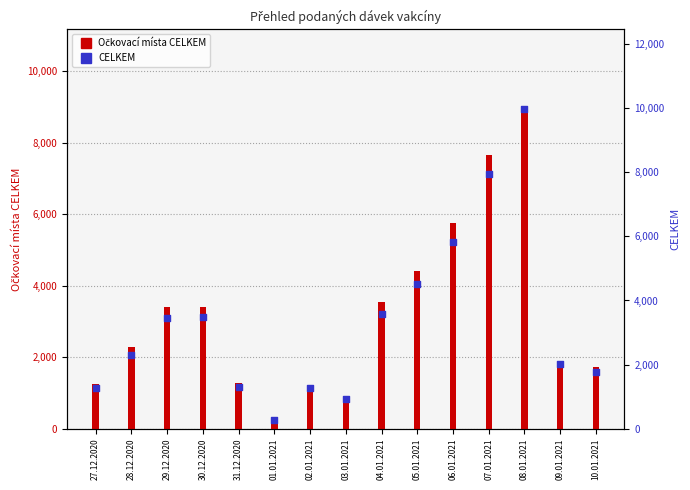

Which series has the largest Y range (max minus min)?

CELKEM